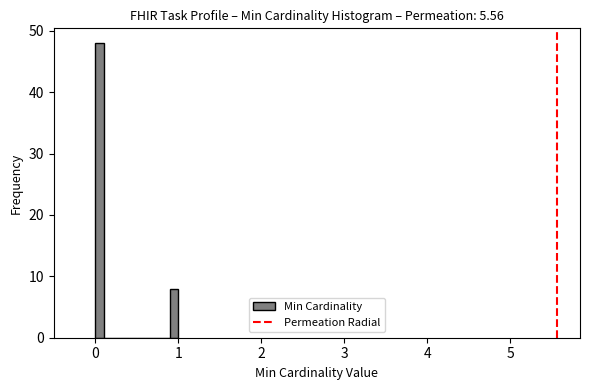

Read against the x-axis, roughly where is the centre of the tallest bar?

0.1